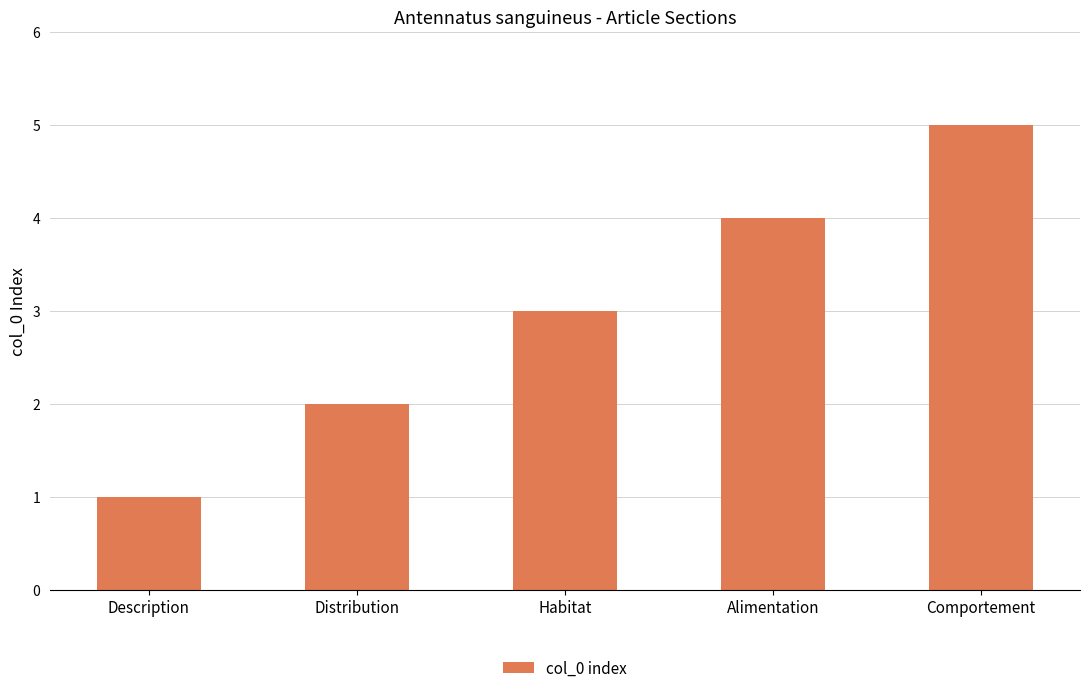

What is the smallest value displayed?

1